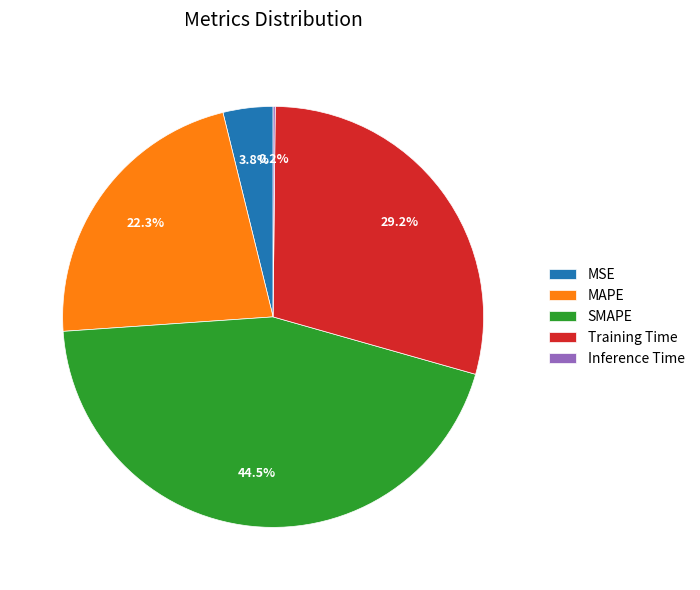

Is it true that MAPE is 14% of the pie?

False